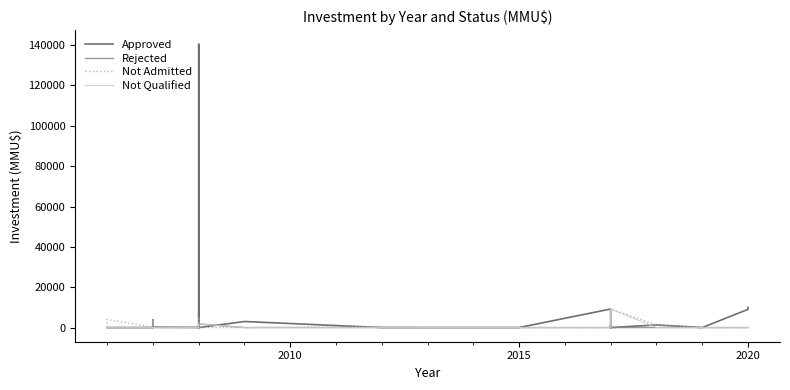

Does the chart display data point markers on the line(s)?

No